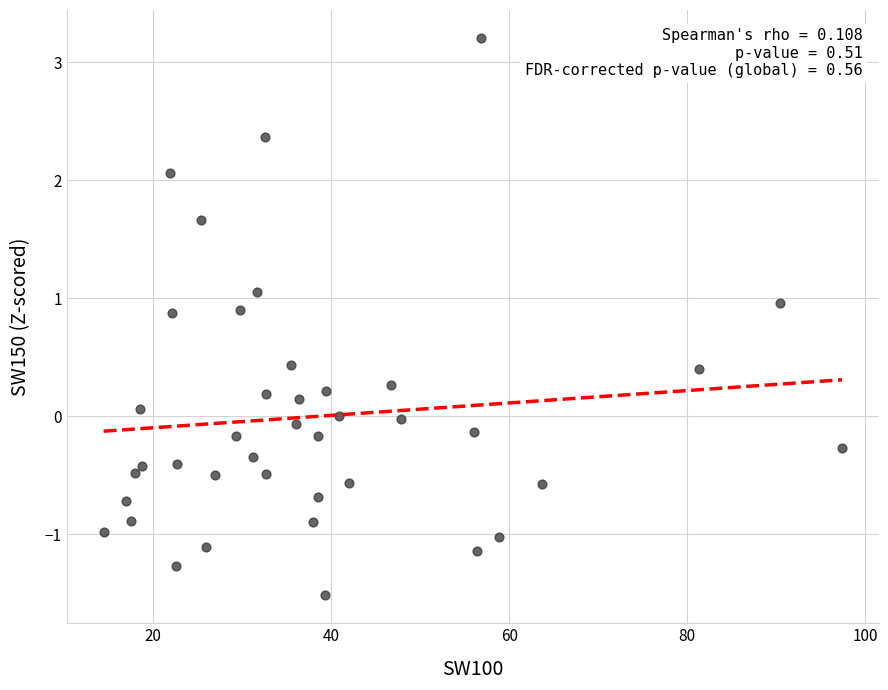

What is the range of X values (max minus min)?

82.9